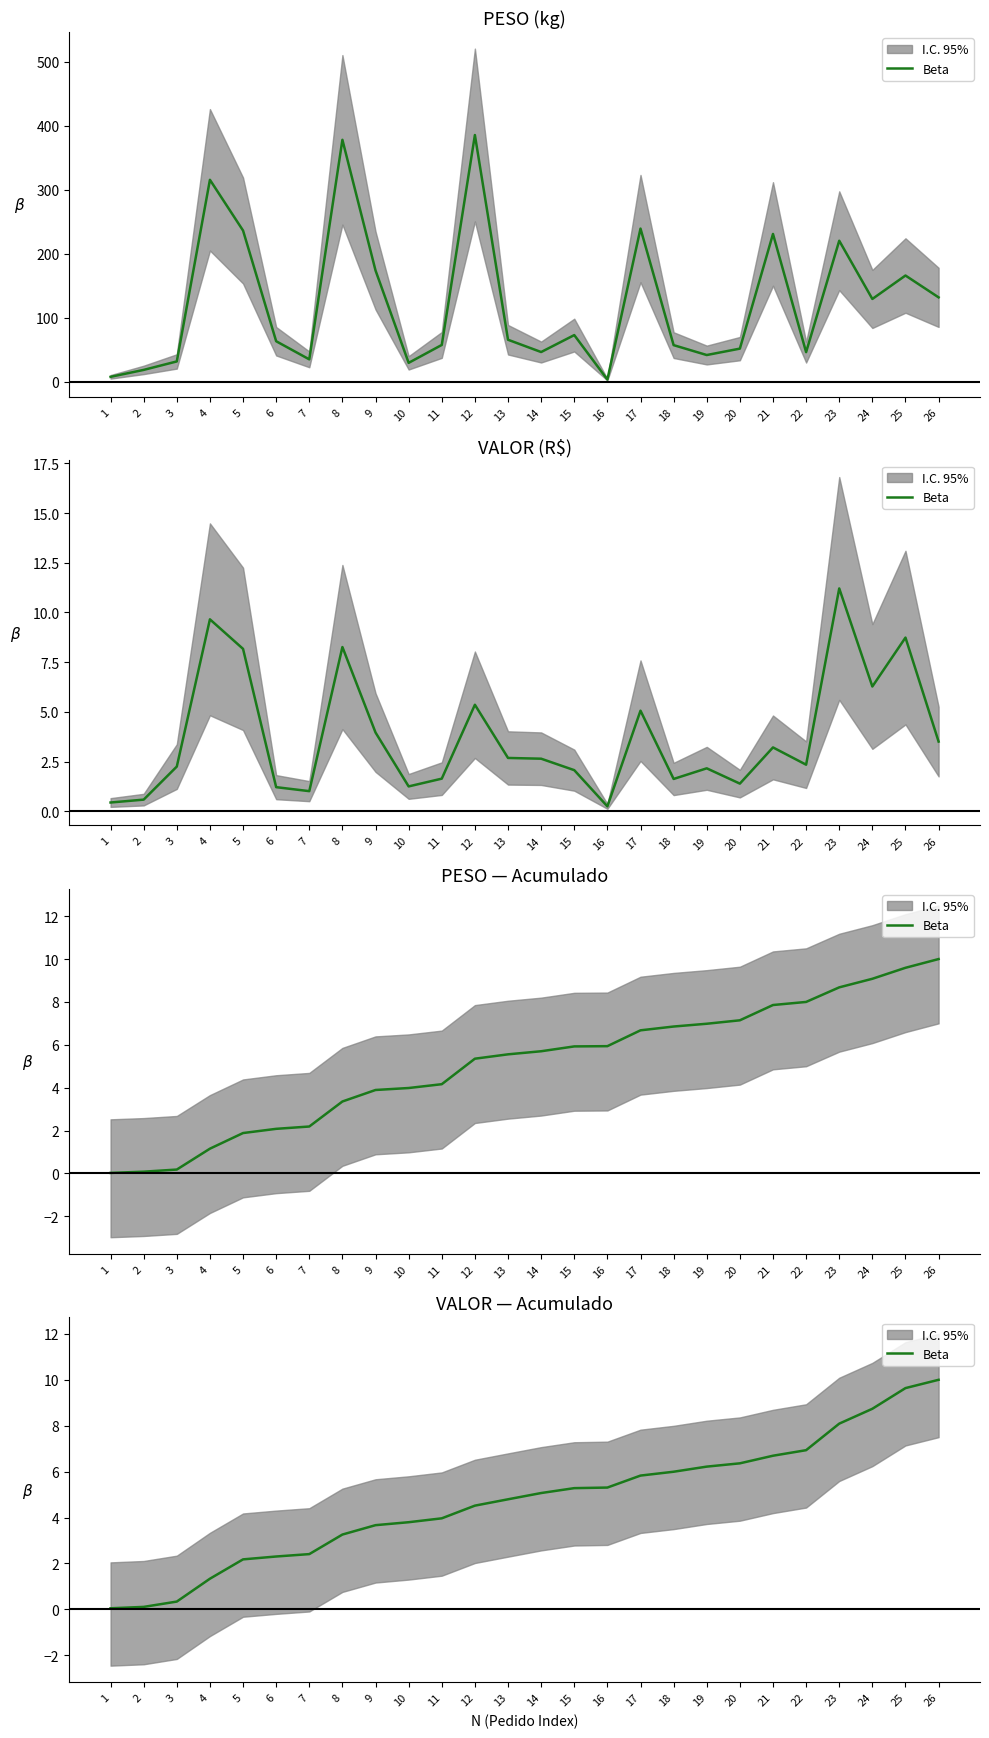

Where is the data nearest to the value 5?

14